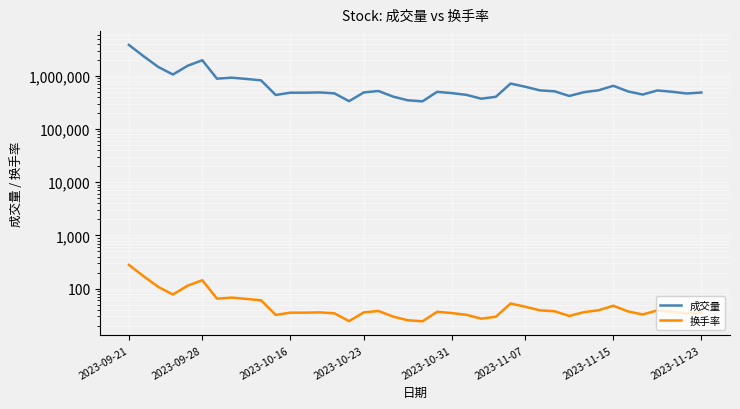

What is the sum of the 换手率 values at 15 and 24?

51.5